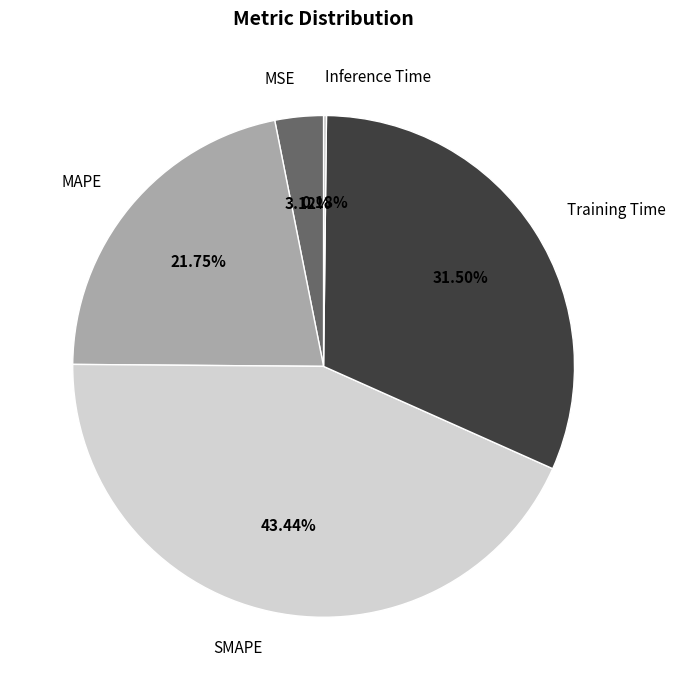

Which category has the biggest portion of the pie?

SMAPE